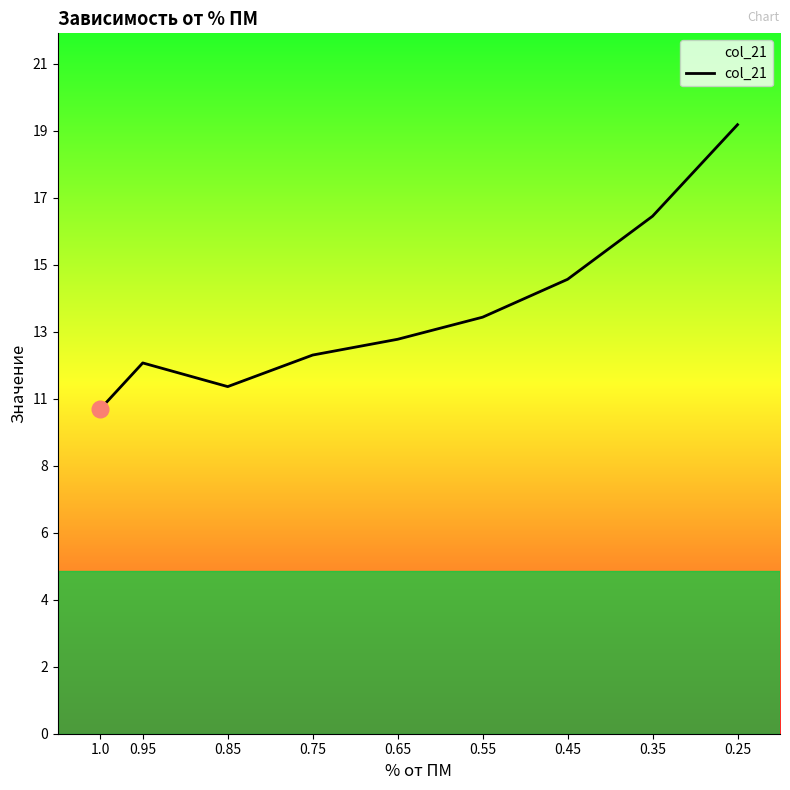

Reading left to right, transcribe all the data shown in this chart.

10.3	11.8	11.0	12.0	12.5	13.2	14.4	16.4	19.3